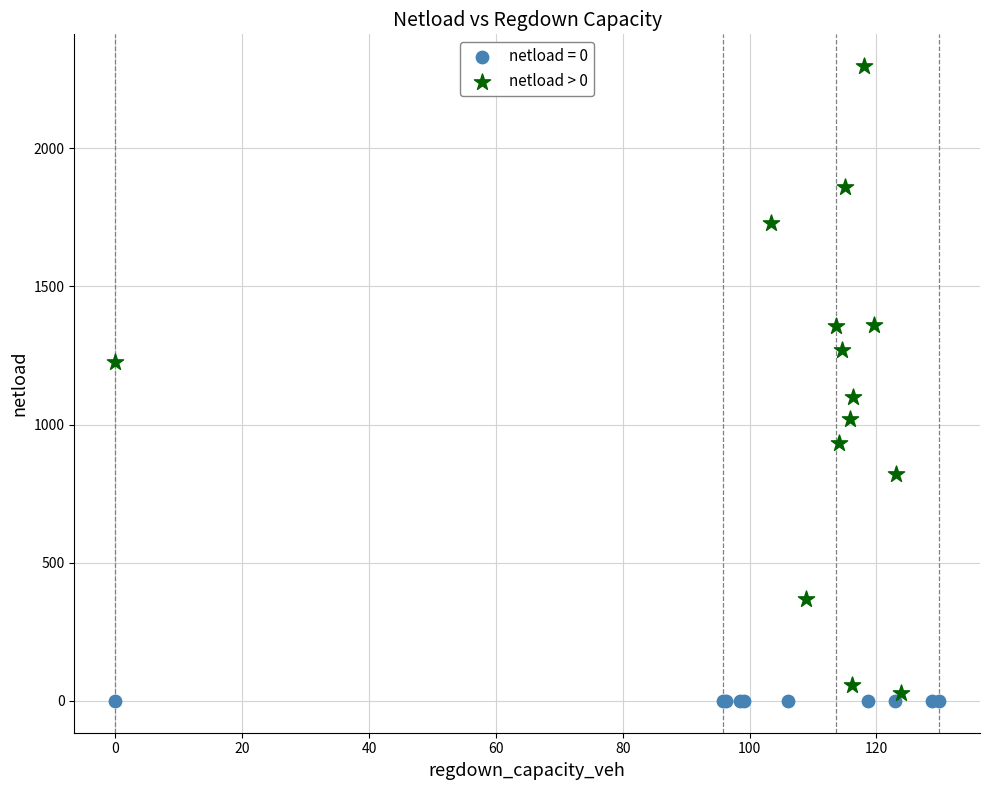

Which series contains the highest Y value?

netload > 0